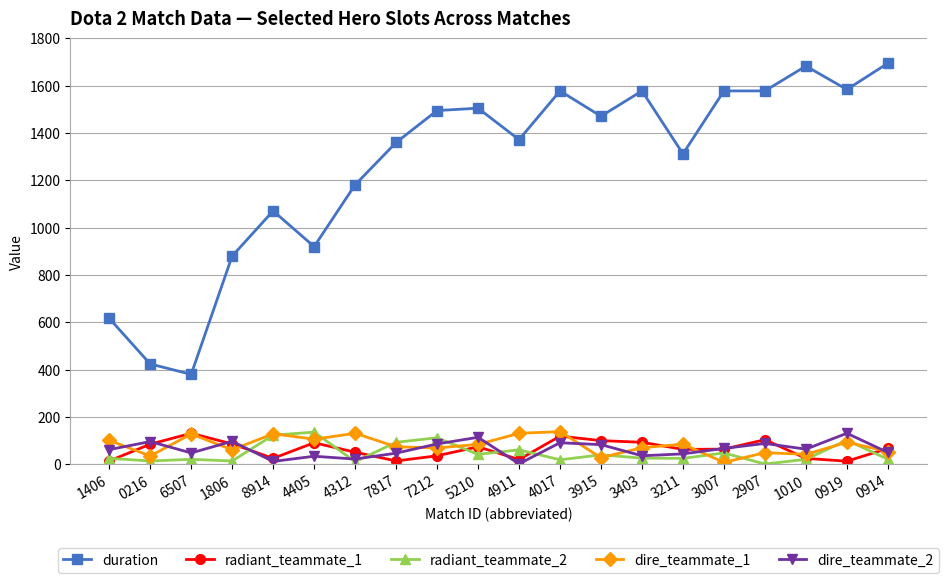

The dire_teammate_1 series shows 101 at 1406. True or false?

True